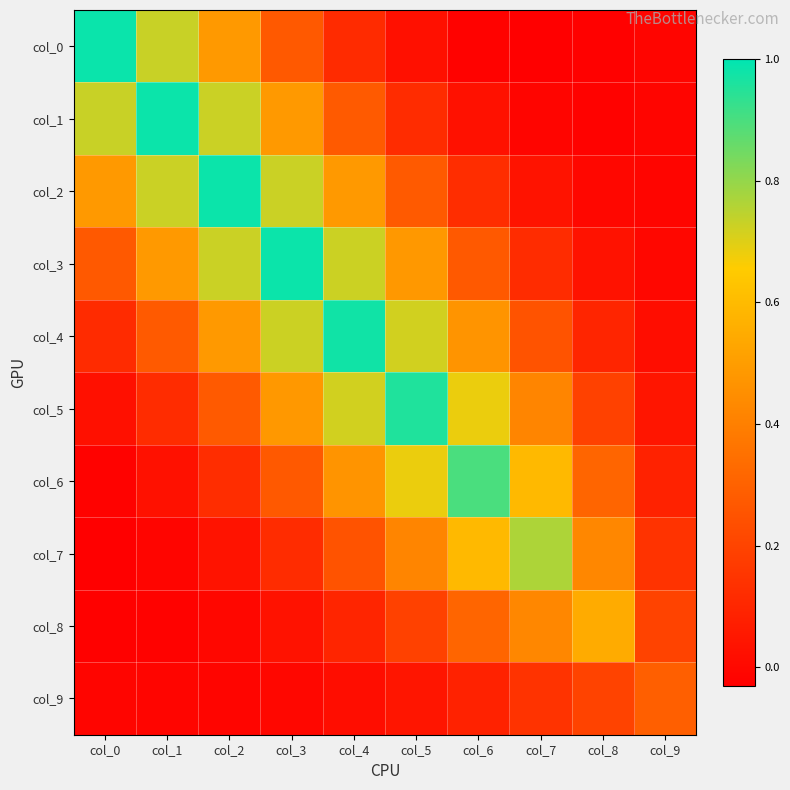

Reading left to right, extract all data points from this chart.

col_0: col_0=1.0	col_1=0.7	col_2=0.5	col_3=0.3	col_4=0.1	col_5=0.0	col_6=-0.0	col_7=-0.0	col_8=-0.0	col_9=-0.0
col_1: col_0=0.7	col_1=1.0	col_2=0.7	col_3=0.5	col_4=0.3	col_5=0.1	col_6=0.0	col_7=-0.0	col_8=-0.0	col_9=-0.0
col_2: col_0=0.5	col_1=0.7	col_2=1.0	col_3=0.7	col_4=0.5	col_5=0.3	col_6=0.1	col_7=0.0	col_8=-0.0	col_9=-0.0
col_3: col_0=0.3	col_1=0.5	col_2=0.7	col_3=1.0	col_4=0.7	col_5=0.5	col_6=0.3	col_7=0.1	col_8=0.0	col_9=-0.0
col_4: col_0=0.1	col_1=0.3	col_2=0.5	col_3=0.7	col_4=1.0	col_5=0.7	col_6=0.5	col_7=0.3	col_8=0.1	col_9=0.0
col_5: col_0=0.0	col_1=0.1	col_2=0.3	col_3=0.5	col_4=0.7	col_5=1.0	col_6=0.7	col_7=0.4	col_8=0.2	col_9=0.0
col_6: col_0=-0.0	col_1=0.0	col_2=0.1	col_3=0.3	col_4=0.5	col_5=0.7	col_6=0.9	col_7=0.6	col_8=0.3	col_9=0.1
col_7: col_0=-0.0	col_1=-0.0	col_2=0.0	col_3=0.1	col_4=0.3	col_5=0.4	col_6=0.6	col_7=0.8	col_8=0.4	col_9=0.1
col_8: col_0=-0.0	col_1=-0.0	col_2=-0.0	col_3=0.0	col_4=0.1	col_5=0.2	col_6=0.3	col_7=0.4	col_8=0.5	col_9=0.2
col_9: col_0=-0.0	col_1=-0.0	col_2=-0.0	col_3=-0.0	col_4=0.0	col_5=0.0	col_6=0.1	col_7=0.1	col_8=0.2	col_9=0.3